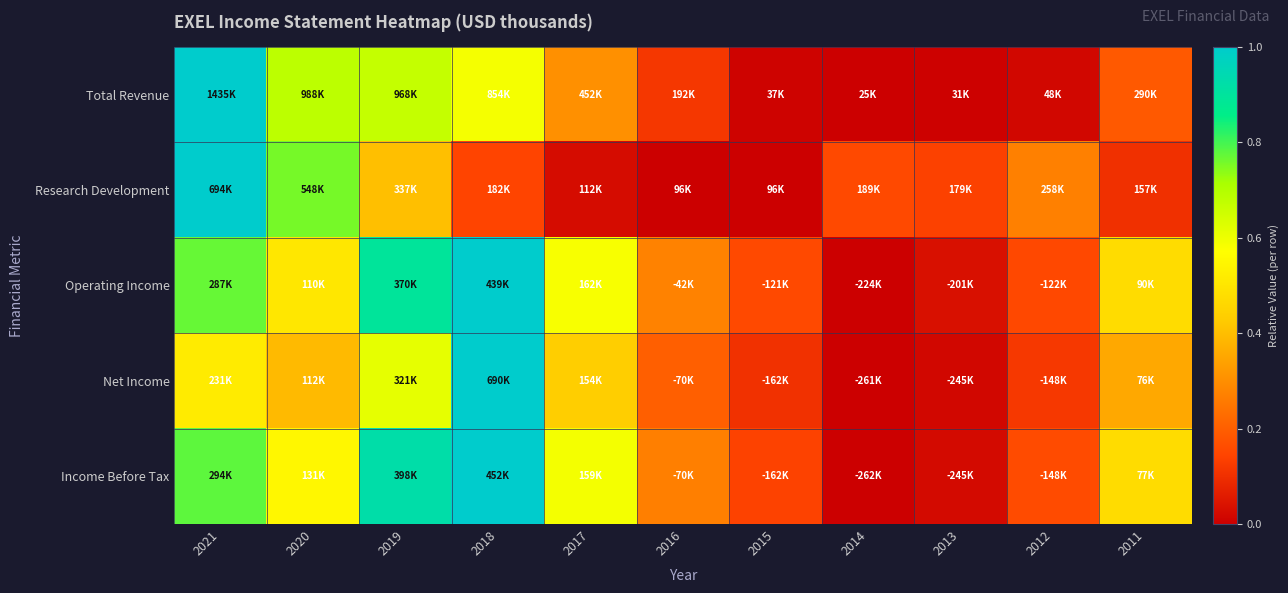

Reading left to right, extract all data points from this chart.

Total Revenue: 2021=1.0	2020=0.7	2019=0.7	2018=0.6	2017=0.3	2016=0.1	2015=0.0	2014=0.0	2013=0.0	2012=0.0	2011=0.2
Research Development: 2021=1.0	2020=0.8	2019=0.4	2018=0.1	2017=0.0	2016=0.0	2015=0.0	2014=0.2	2013=0.1	2012=0.3	2011=0.1
Operating Income: 2021=0.8	2020=0.5	2019=0.9	2018=1.0	2017=0.6	2016=0.3	2015=0.2	2014=0.0	2013=0.0	2012=0.2	2011=0.5
Net Income: 2021=0.5	2020=0.4	2019=0.6	2018=1.0	2017=0.4	2016=0.2	2015=0.1	2014=0.0	2013=0.0	2012=0.1	2011=0.4
Income Before Tax: 2021=0.8	2020=0.5	2019=0.9	2018=1.0	2017=0.6	2016=0.3	2015=0.1	2014=0.0	2013=0.0	2012=0.2	2011=0.5